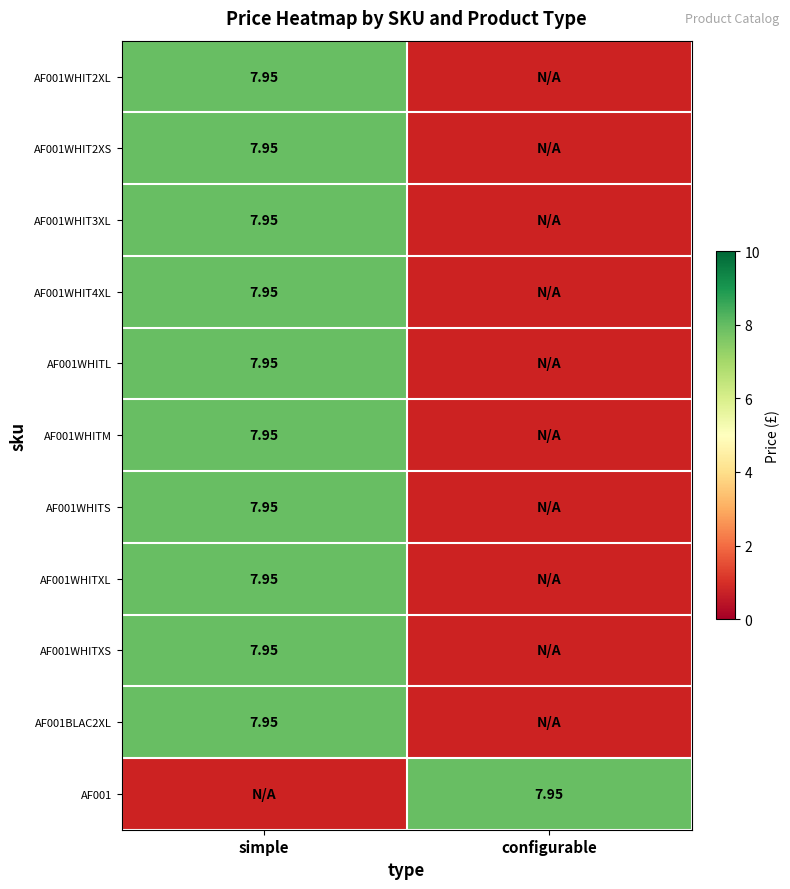

What is the sum of all AF001WHITM values?

8.0